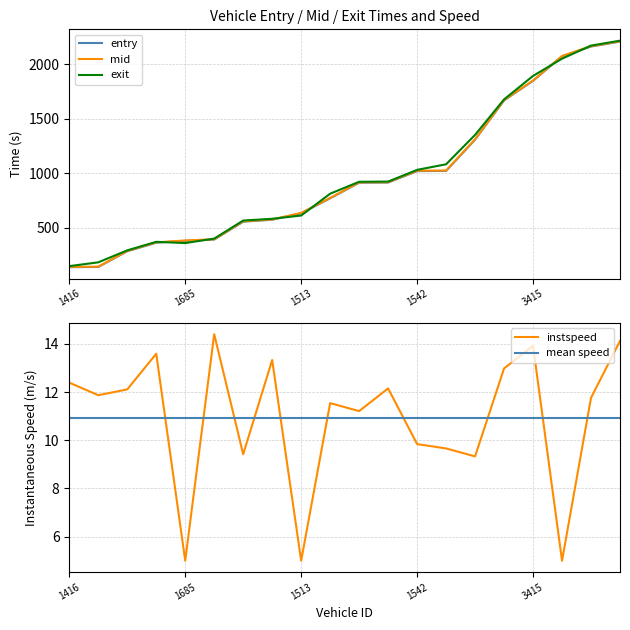

How many values in the instspeed series exceed 11?

13